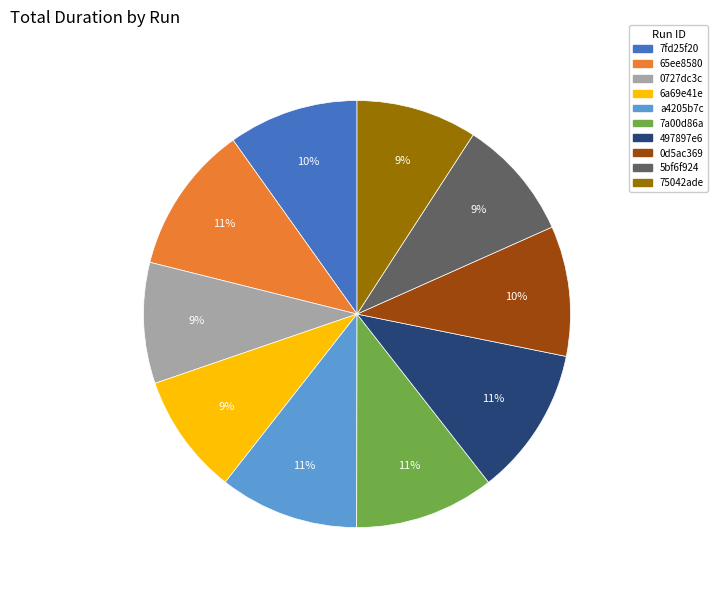

Does any single category account for the majority?

No